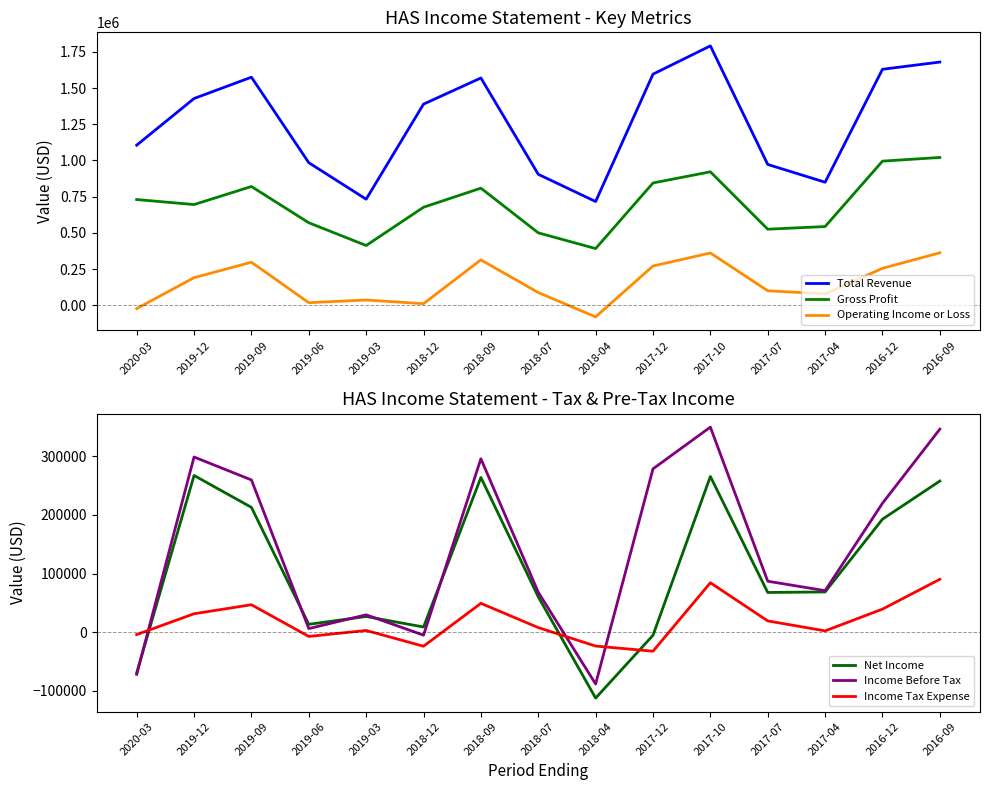

At 2018-12, list the series in order from smallest to largest.

Income Tax Expense, Income Before Tax, Net Income, Operating Income or Loss, Gross Profit, Total Revenue